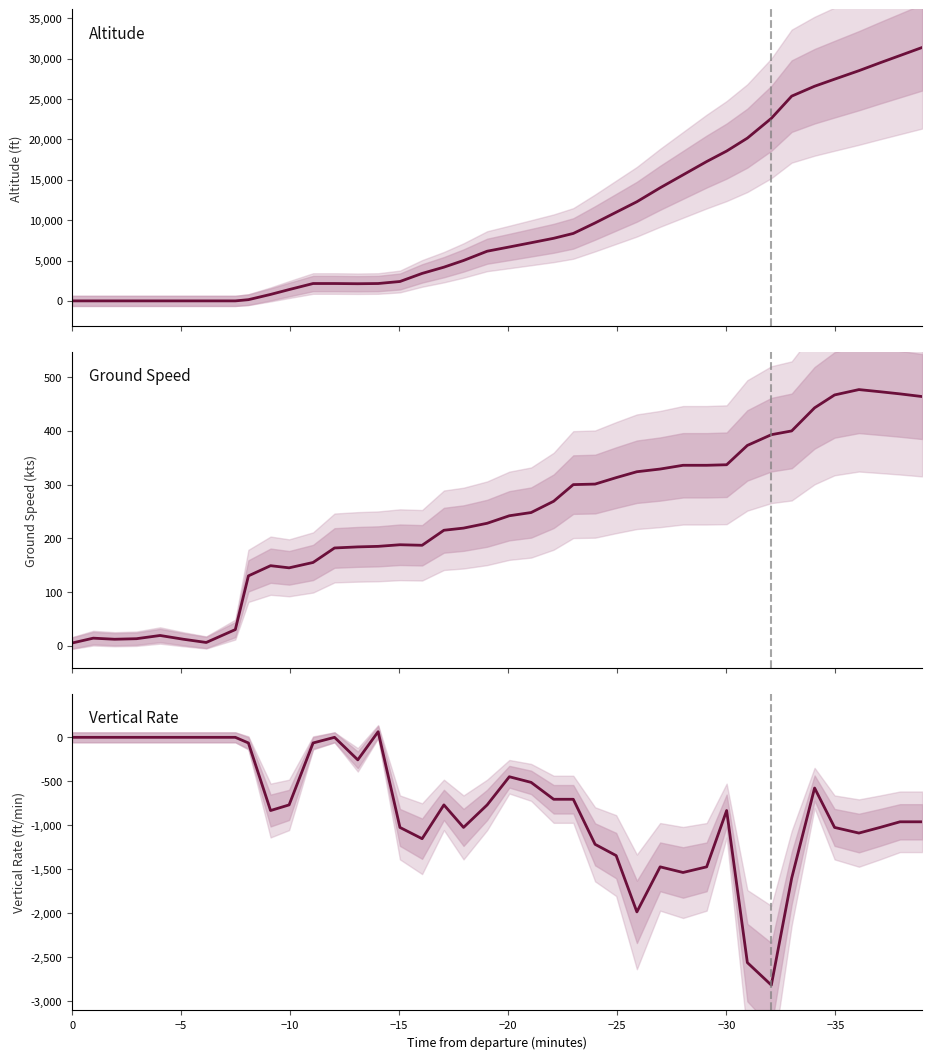

Reading left to right, list all the values displayed in this chart.

Altitude: 0	0	0	0	0	0	0	0	150	800	1400	2150	2150	2125	2150	2400	3400	4175	5000	6150	6675	7200	7750	8350	9650	10975	12275	14000	15600	17250	18550	20150	22600	25350	26575	27450	28500	29475	30375	31375
Ground Speed: 5	14	12	13	19	12	6	30	130	149	145	155	182	184	185	188	187	215	219	228	242	248	269	300	301	313	324	329	336	336	337	373	393	400	443	467	477	473	469	464
Vertical Rate: 0	0	0	0	0	0	0	0	-64	-832	-768	-64	0	-256	64	-1024	-1152	-768	-1024	-768	-448	-512	-704	-704	-1216	-1344	-1984	-1472	-1536	-1472	-832	-2560	-2816	-1600	-576	-1024	-1088	-1024	-960	-960